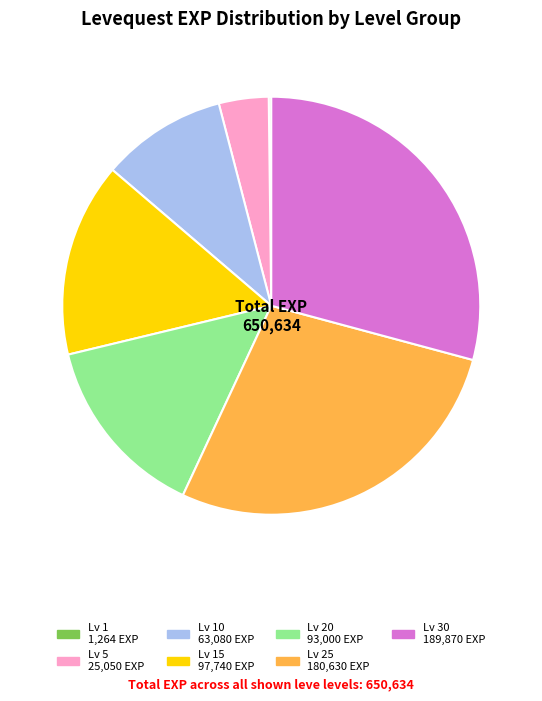

Is there a majority slice in this chart?

No